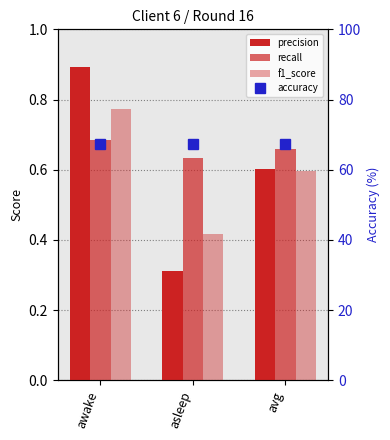

What is the maximum value shown in the chart?

67.4